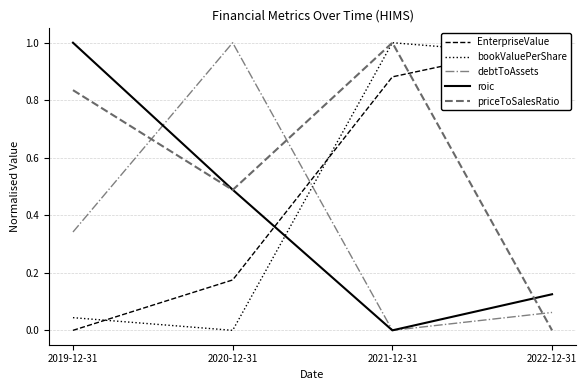

What is the difference between the second highest and minimum values in the debtToAssets series?

0.3